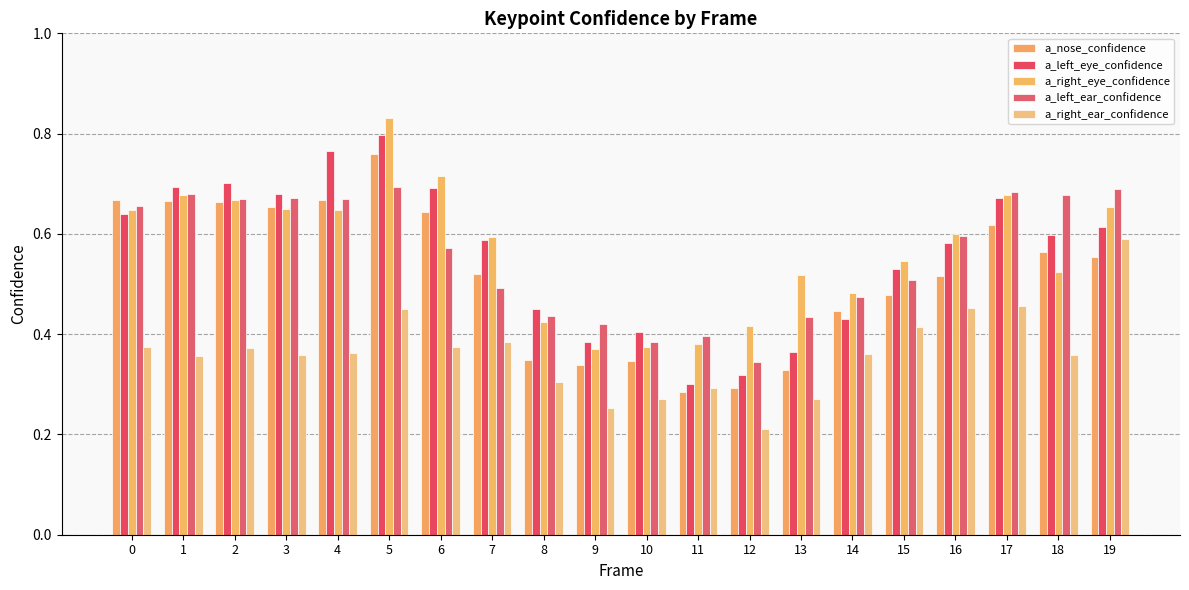

At how many categories does at least one series exceed 0?

20